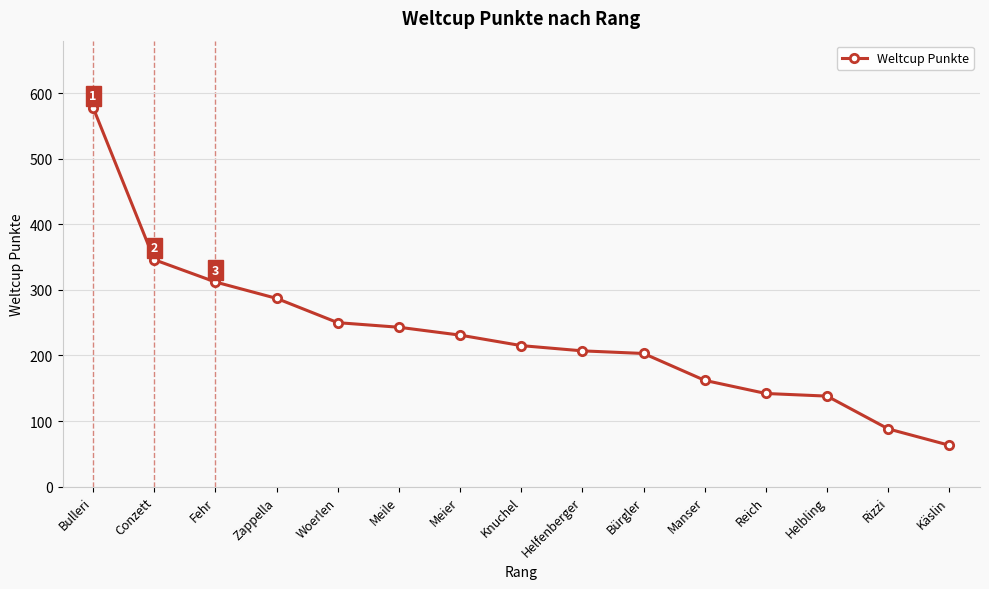

What is the difference between the values at Knuchel and Käslin?

152